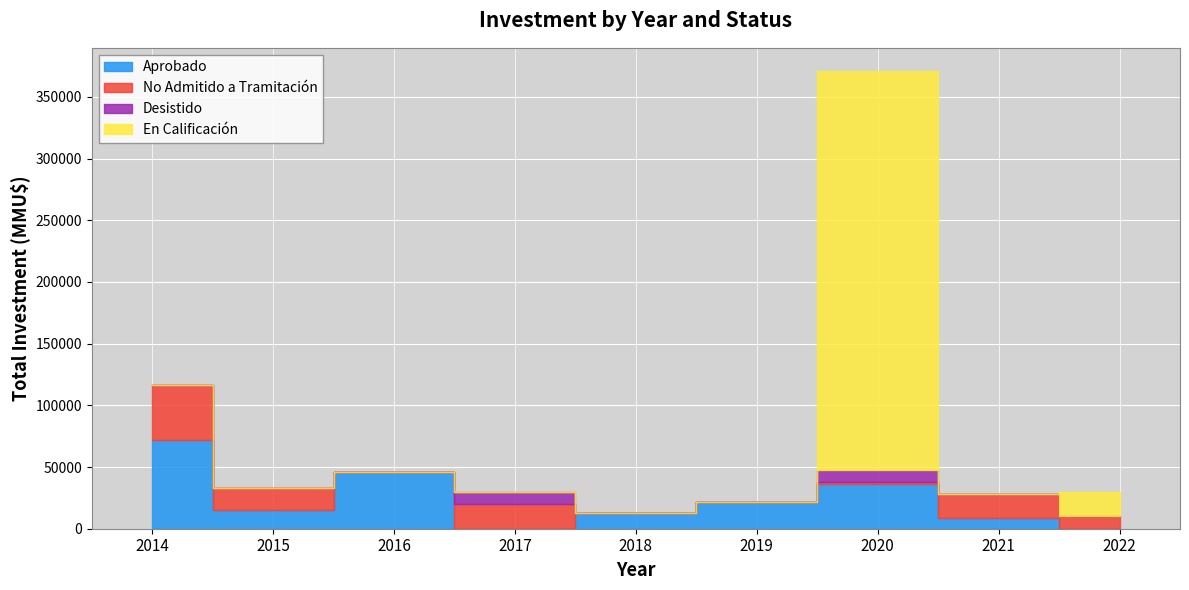

Is it true that Aprobado equals 64368 at 2020?

False